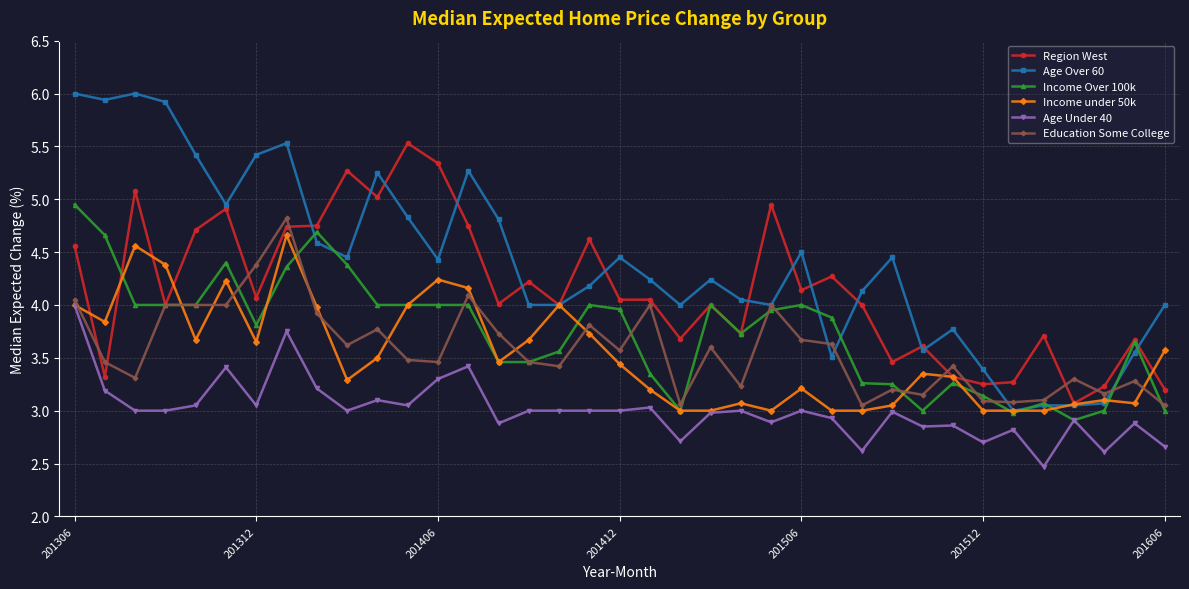

Count the number of data series in this chart.

6